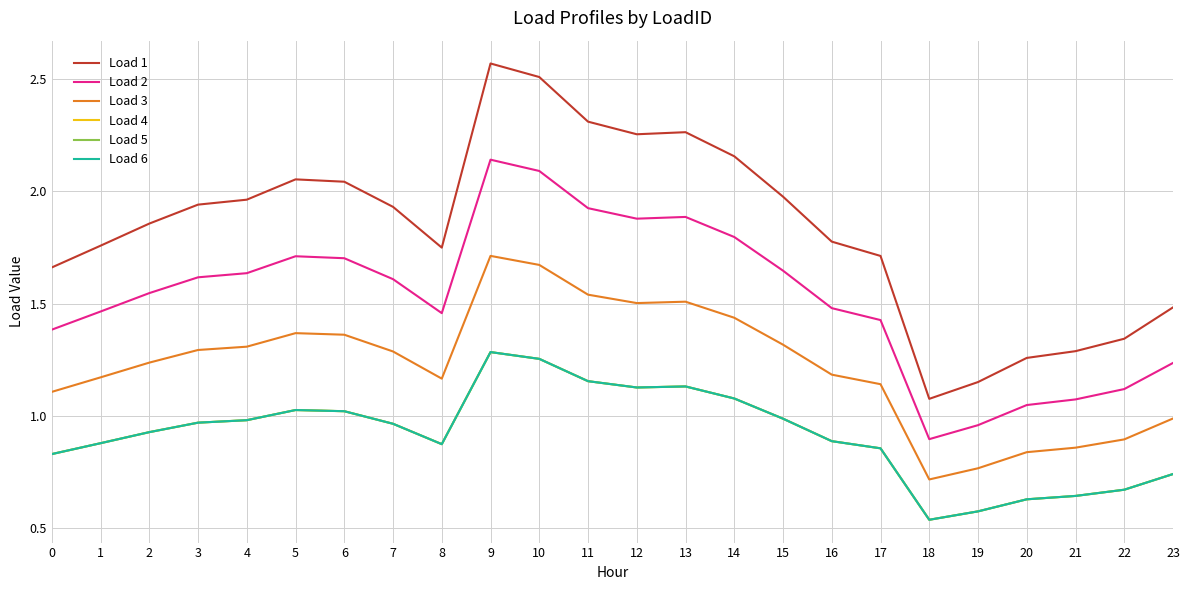

Which series has the largest range (max minus min)?

Load 1